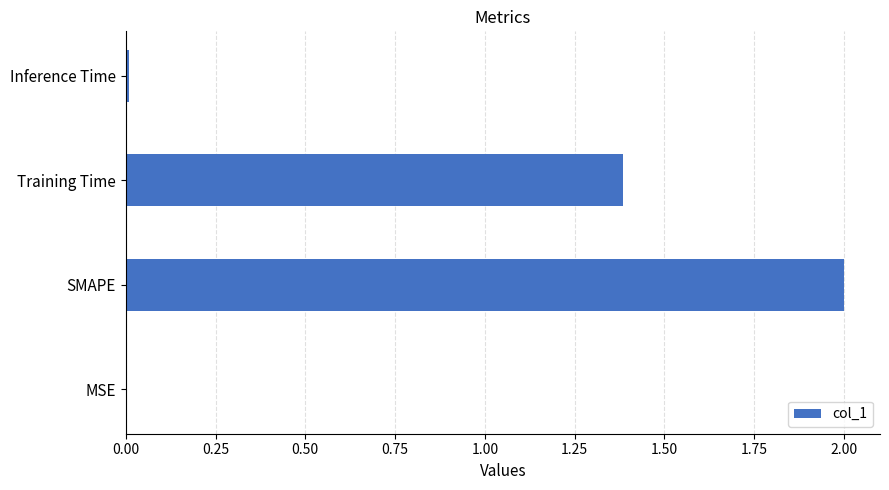

The chart shows a value of 1.4 at Training Time. True or false?

True